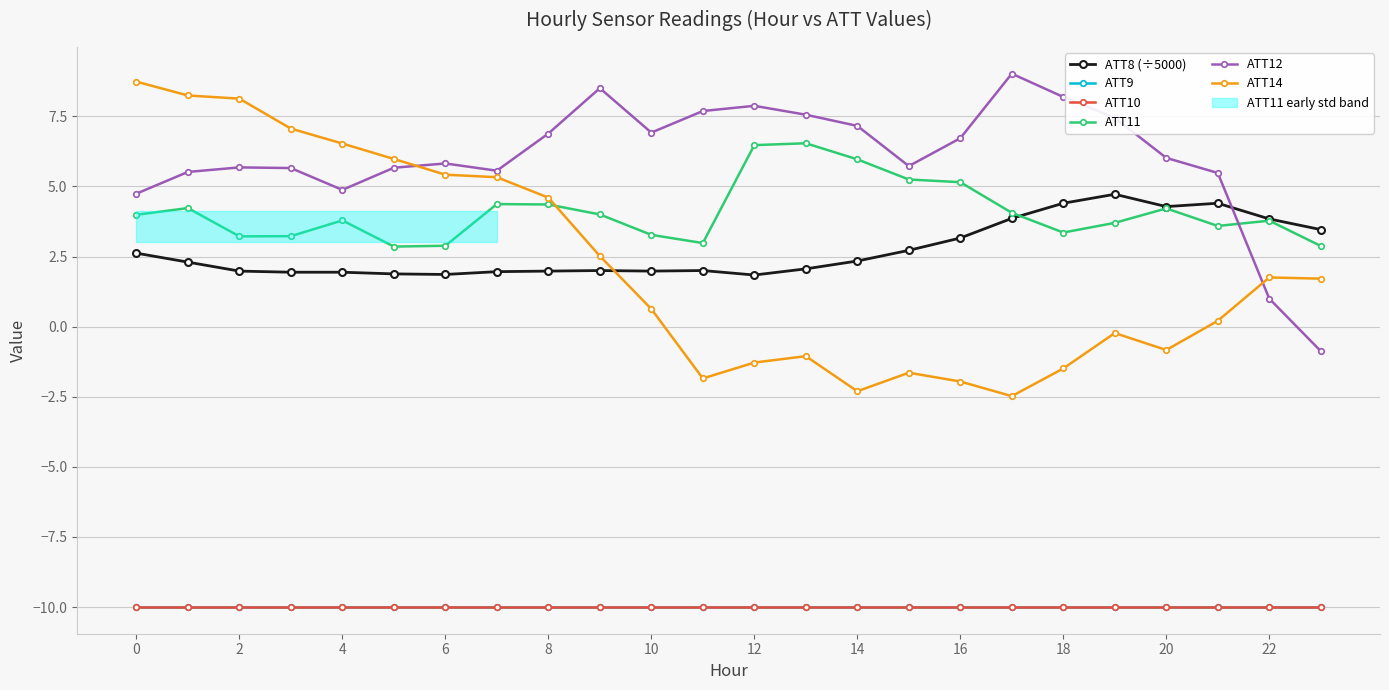

What value does the ATT8 (÷5000) series have at 6?

1.9